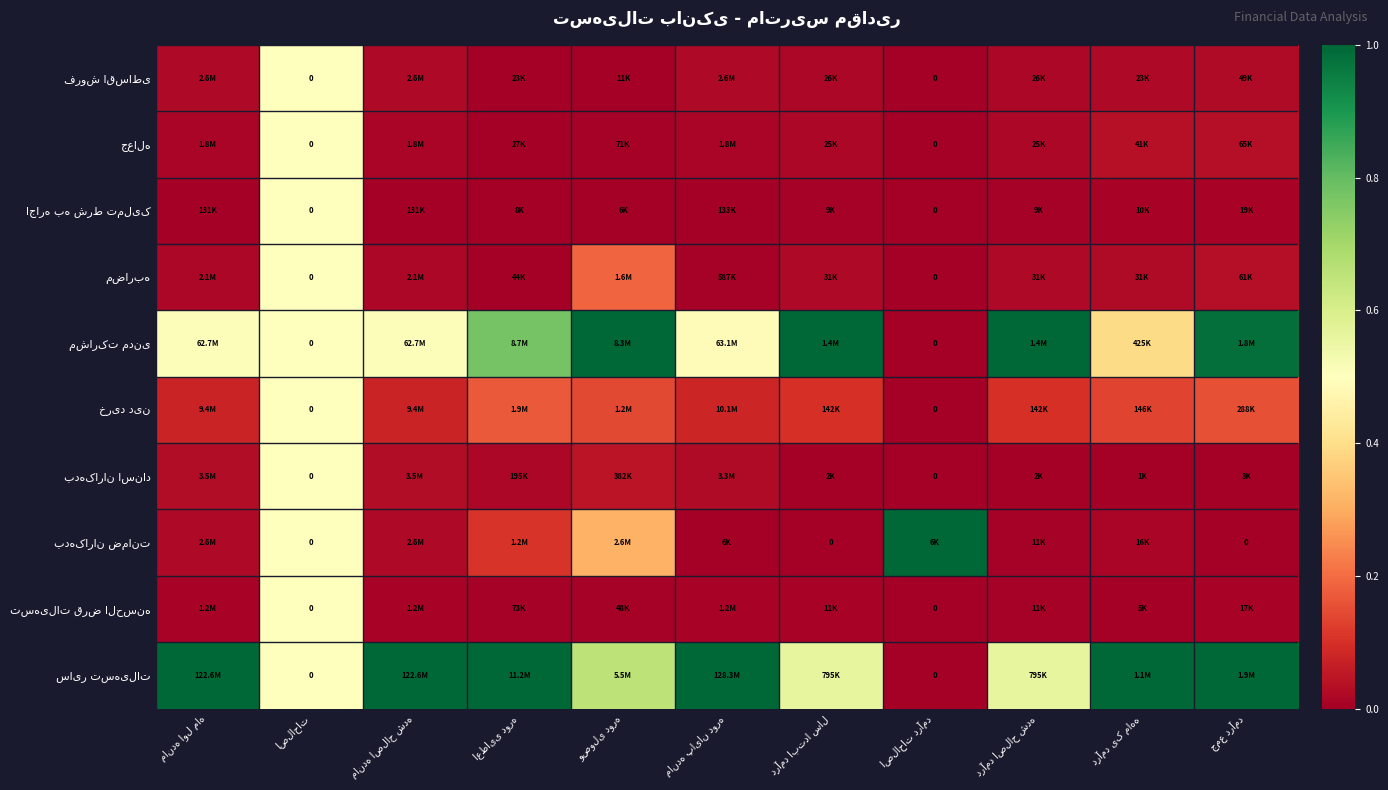

True or false: جعاله has a value of 0.1 at درآمد یک ماهه.

False